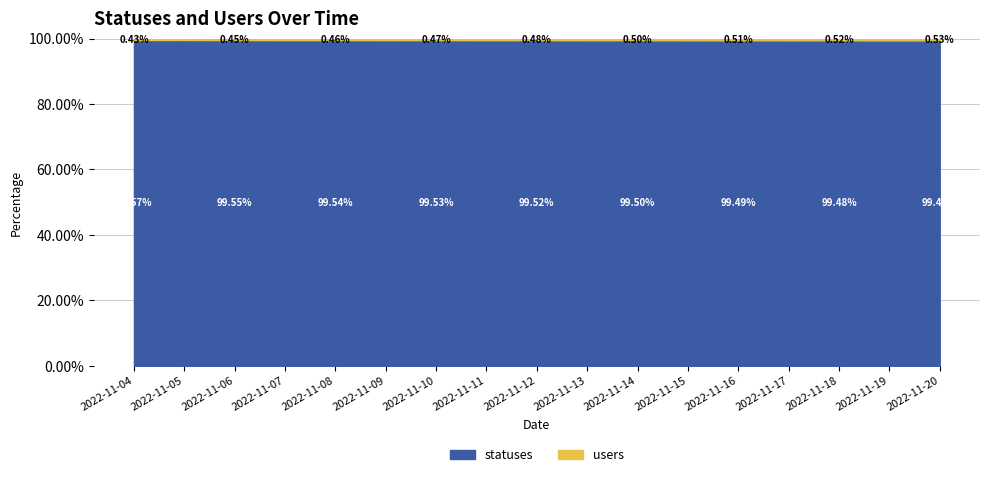

True or false: statuses has a value of 3570 at 2022-11-06.

True